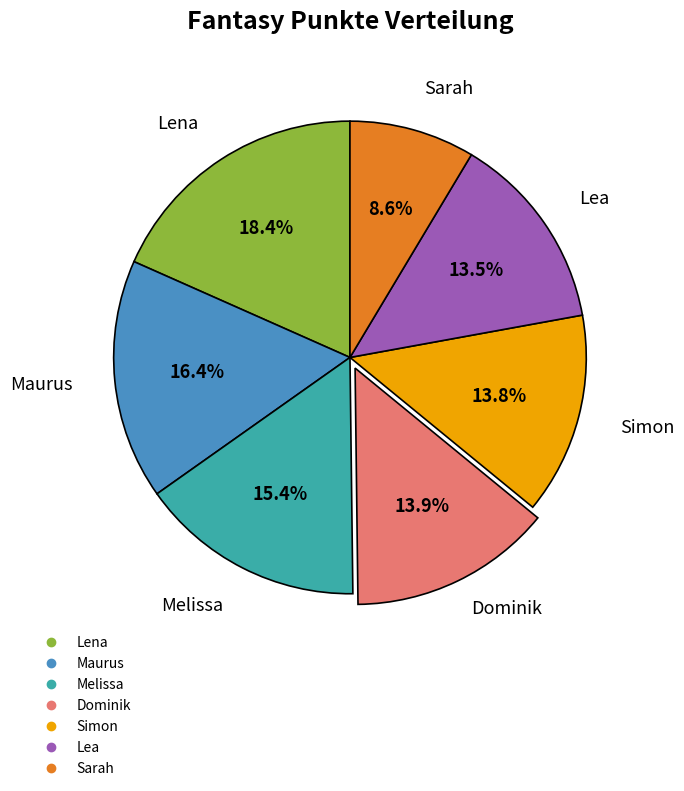

To the nearest percent, what portion does Maurus represent?

16%